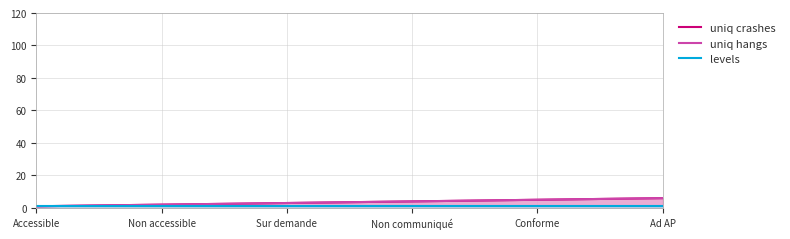

Does the chart have visible grid lines?

Yes